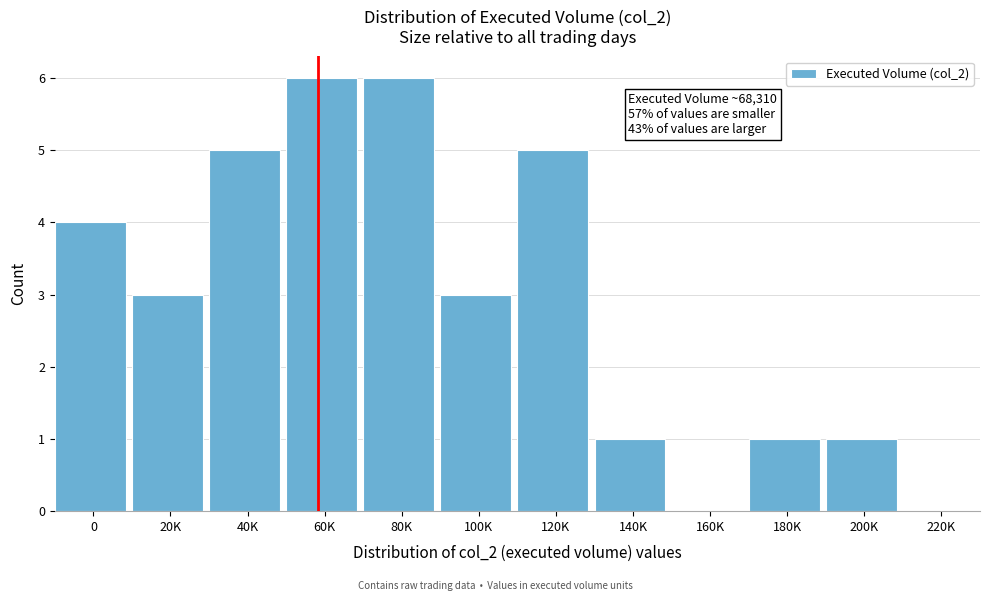

Reading left to right, list all the values displayed in this chart.

0=4	20K=3	40K=5	60K=6	80K=6	100K=3	120K=5	140K=1	160K=0	180K=1	200K=1	220K=0